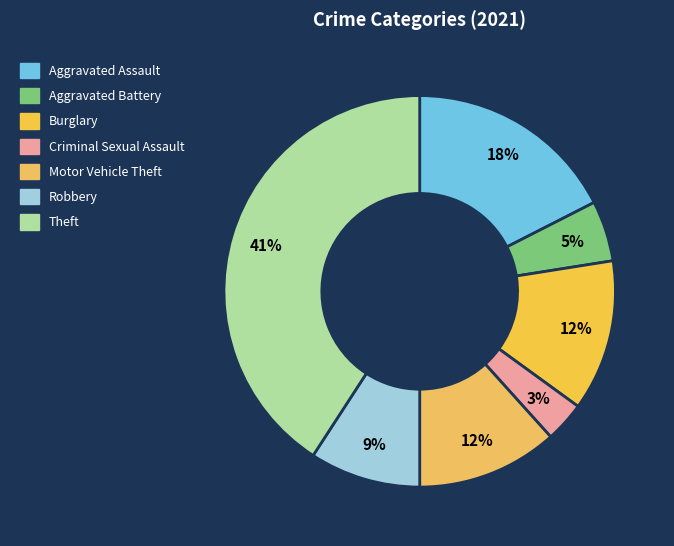

Does Criminal Sexual Assault represent more than half of the total?

No